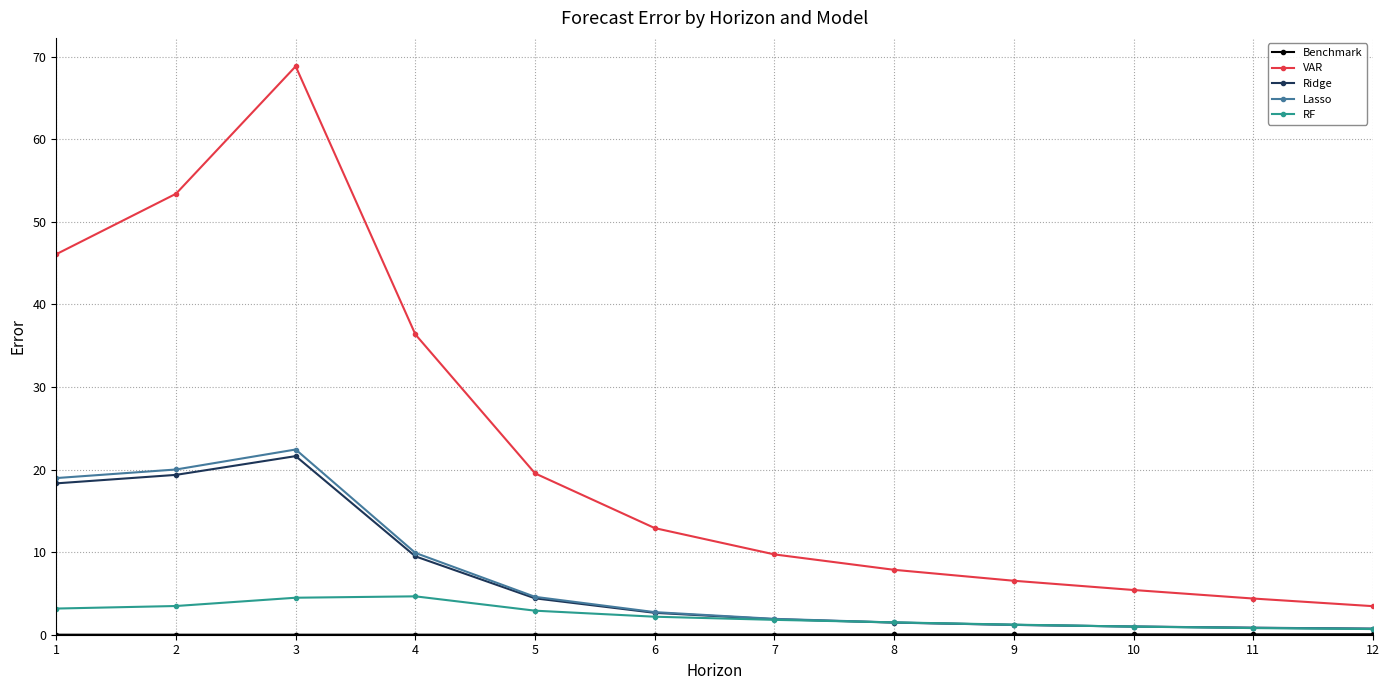

True or false: RF has more than 0 interior local peaks.

True